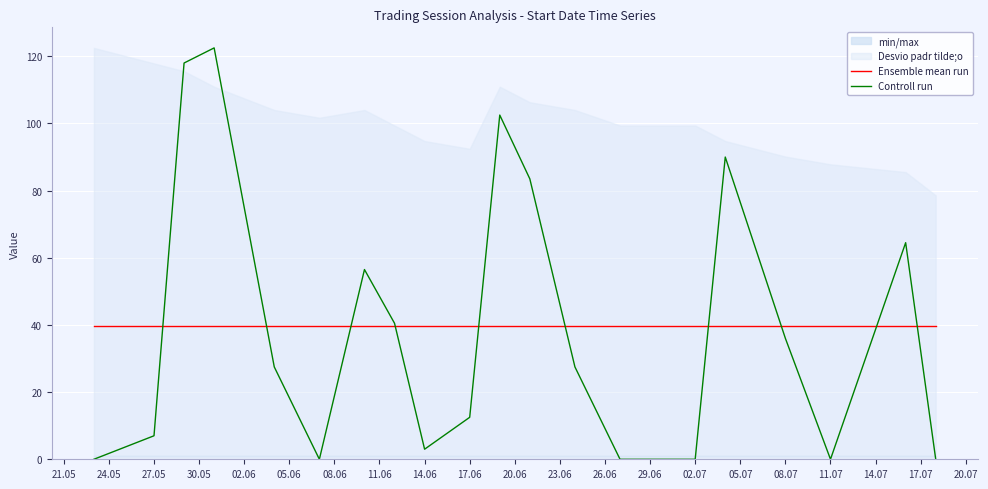

What is the highest value of the Controll run series?

122.5